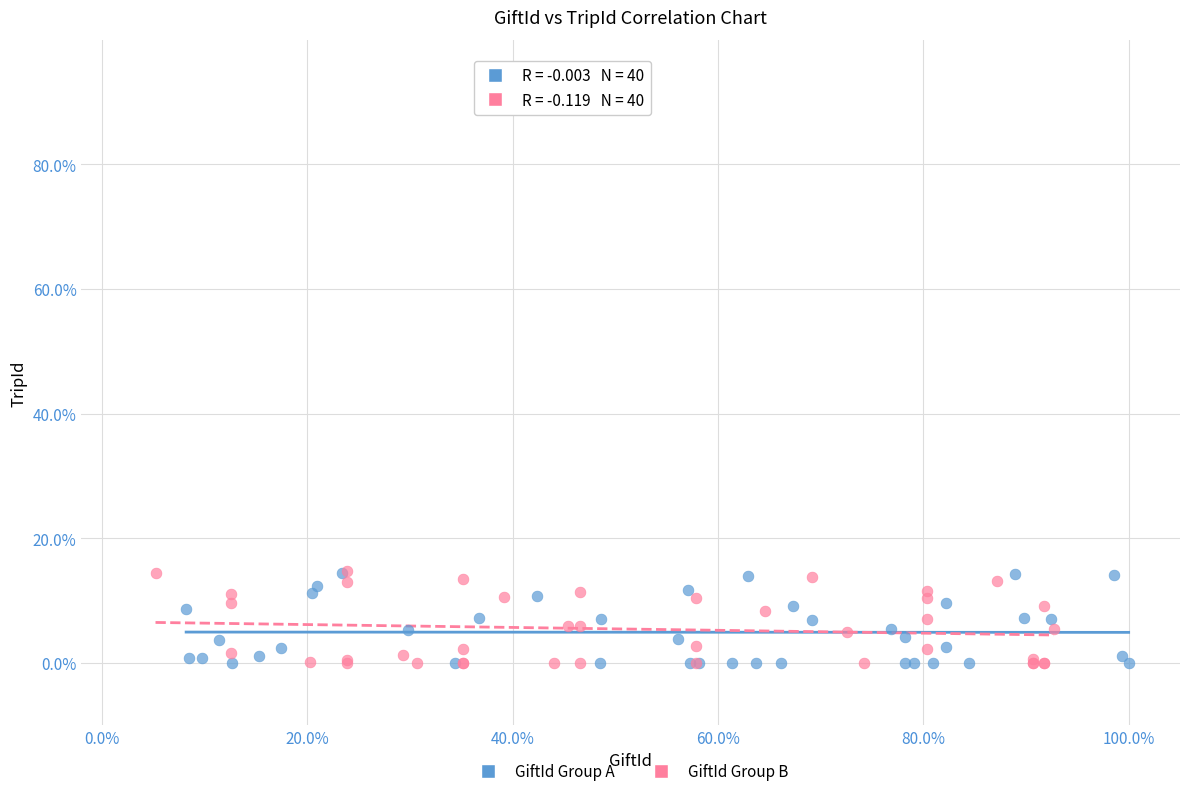

What are all the series names shown in the legend?

GiftId Group A, GiftId Group B